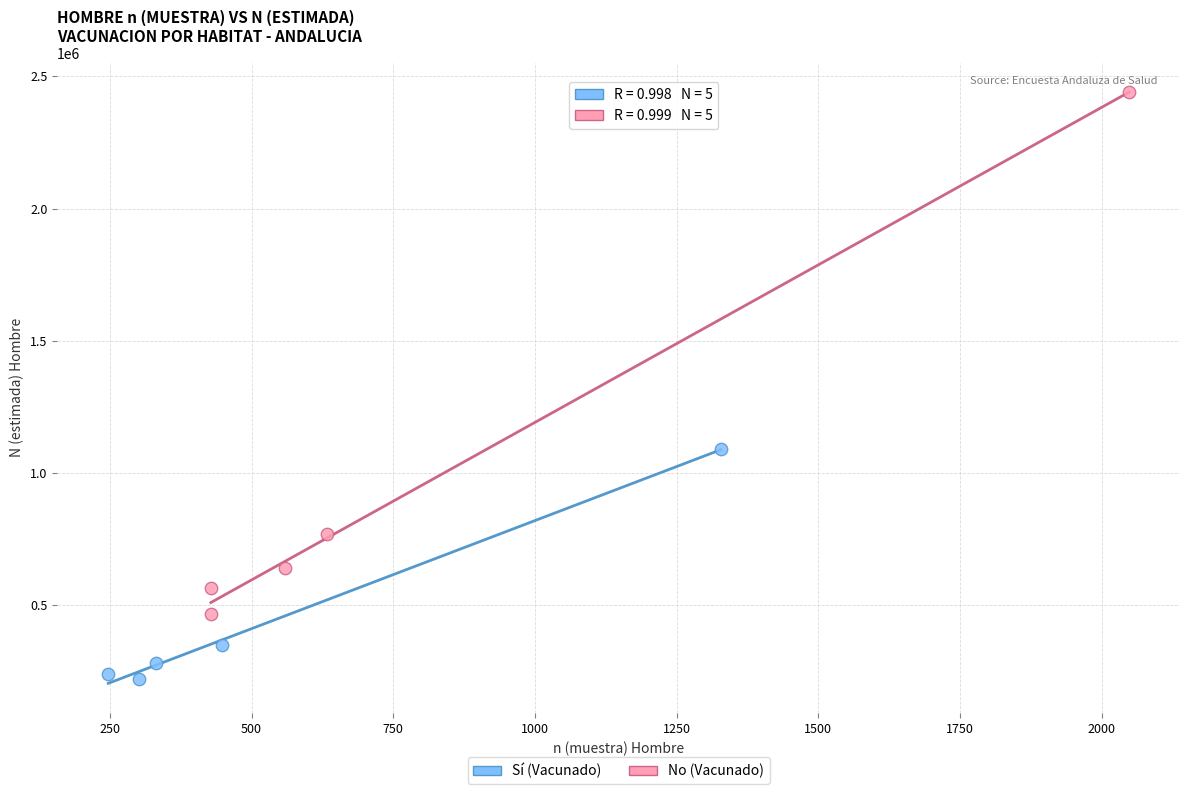

Which series contains the highest Y value?

No (Vacunado)